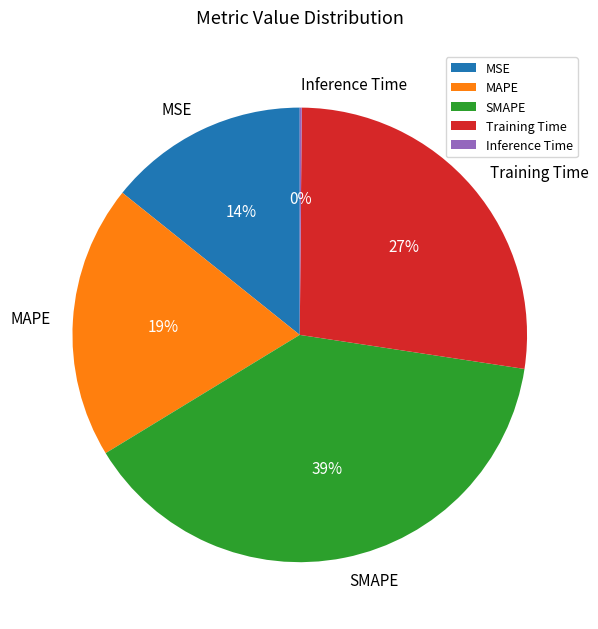

Which has a higher value, SMAPE or MAPE?

SMAPE